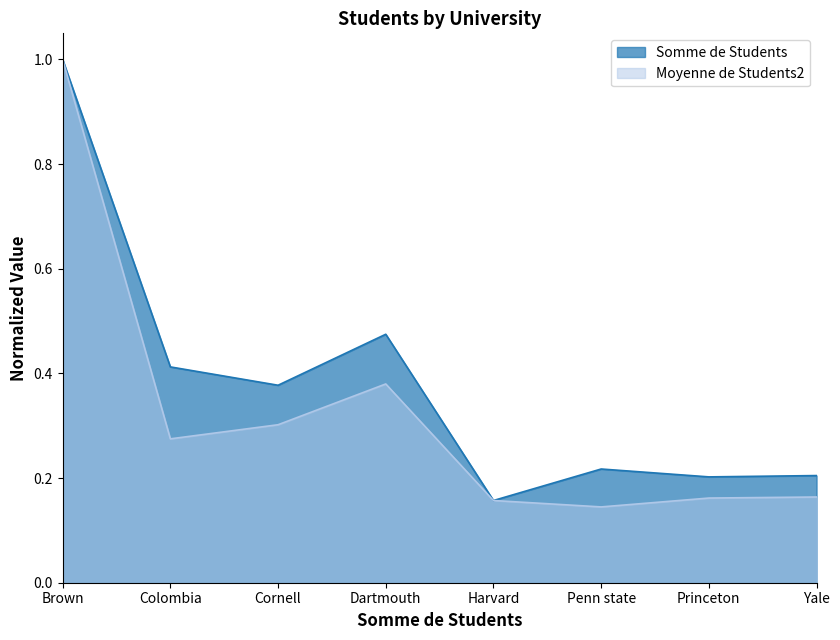

What is the label of the 2nd point from the left?

Colombia